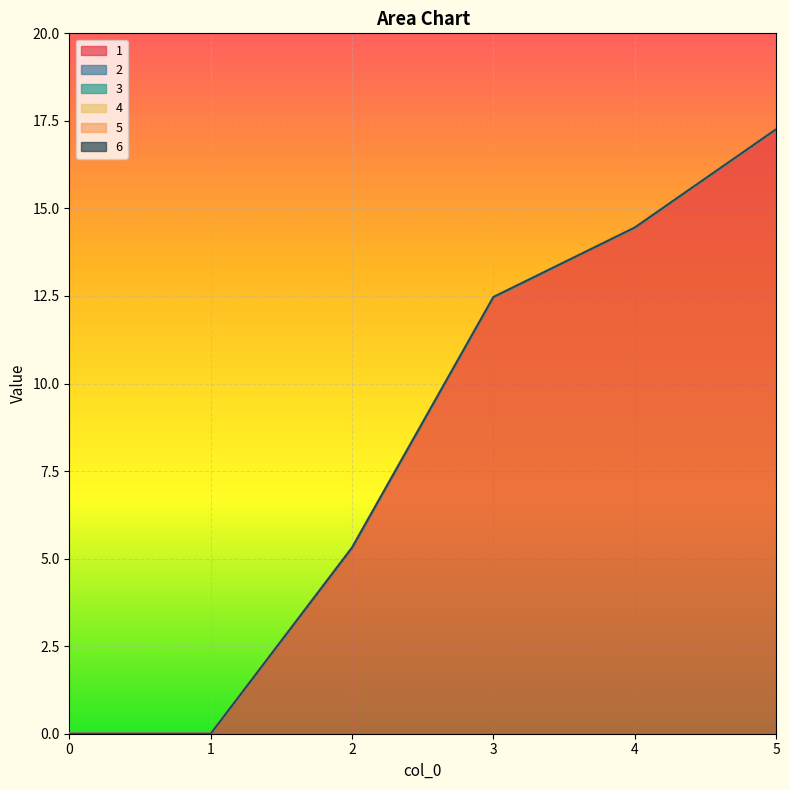

True or false: 5 and 6 intersect in this chart.

False